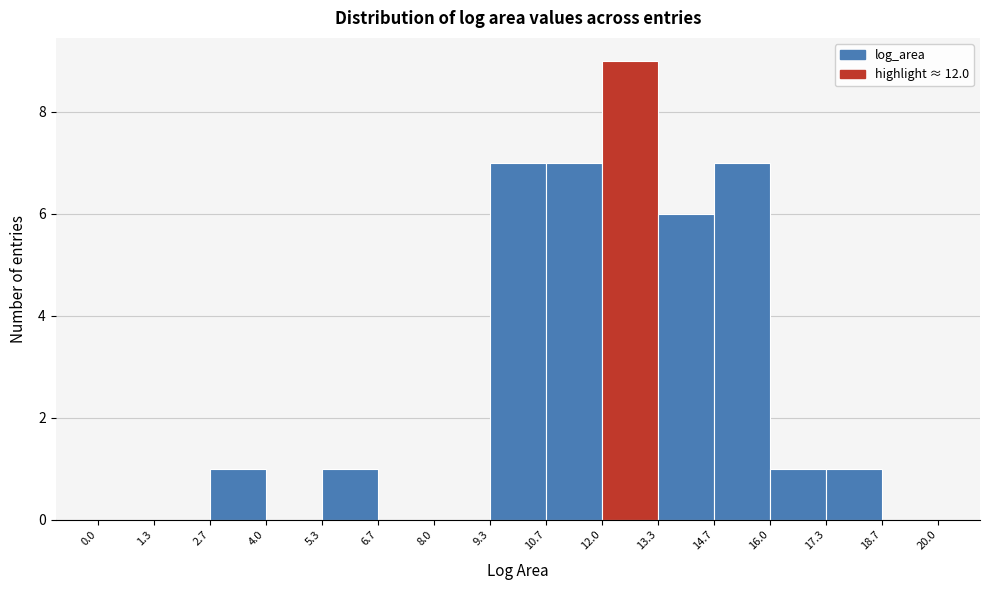

Which range on the x-axis has the tallest bar?

12.0 to 13.3